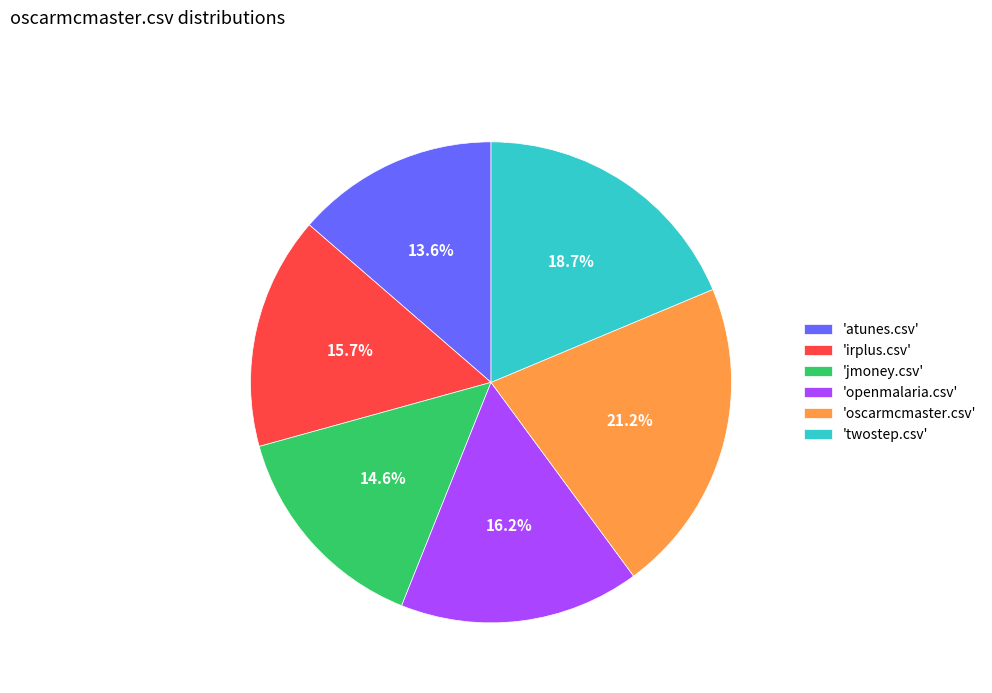

What is the total percentage of 'oscarmcmaster.csv' and 'twostep.csv'?

39.9%